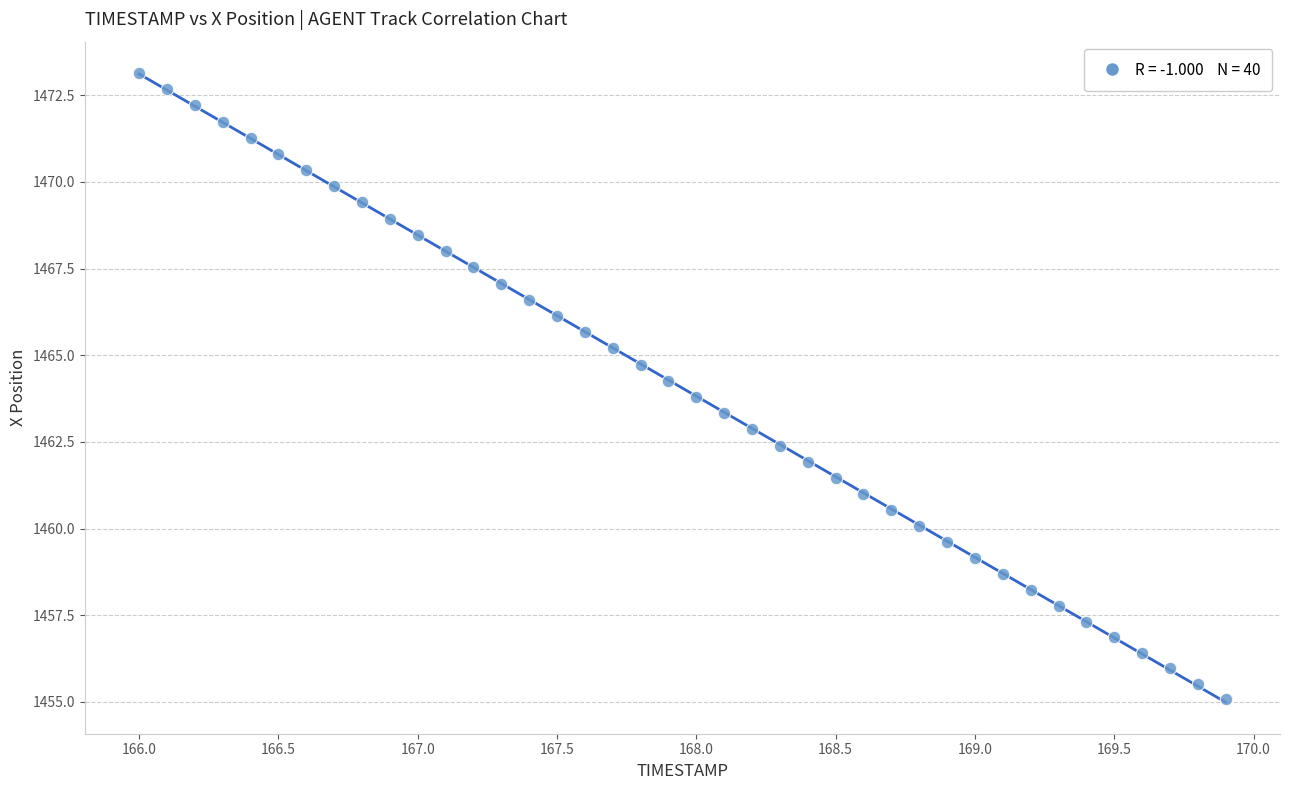

What is the range of X values (max minus min)?

3.9